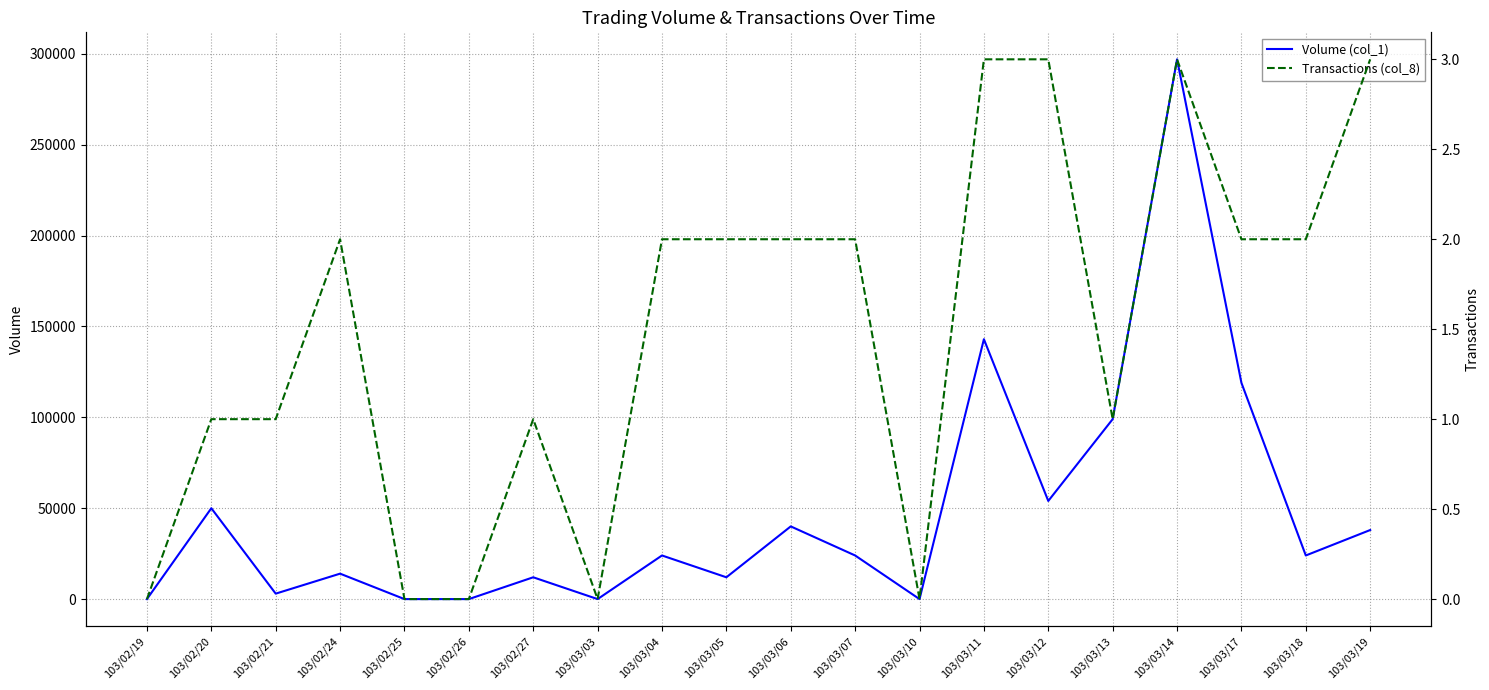

Is the value of Transactions (col_8) at 103/02/24 greater than the value of Volume (col_1) at 103/03/18?

No